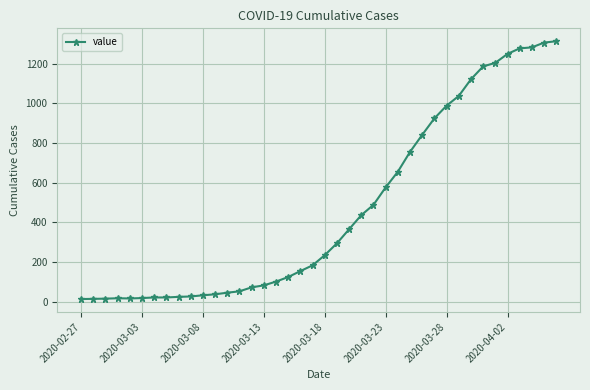

What is the maximum value shown in the chart?

1313